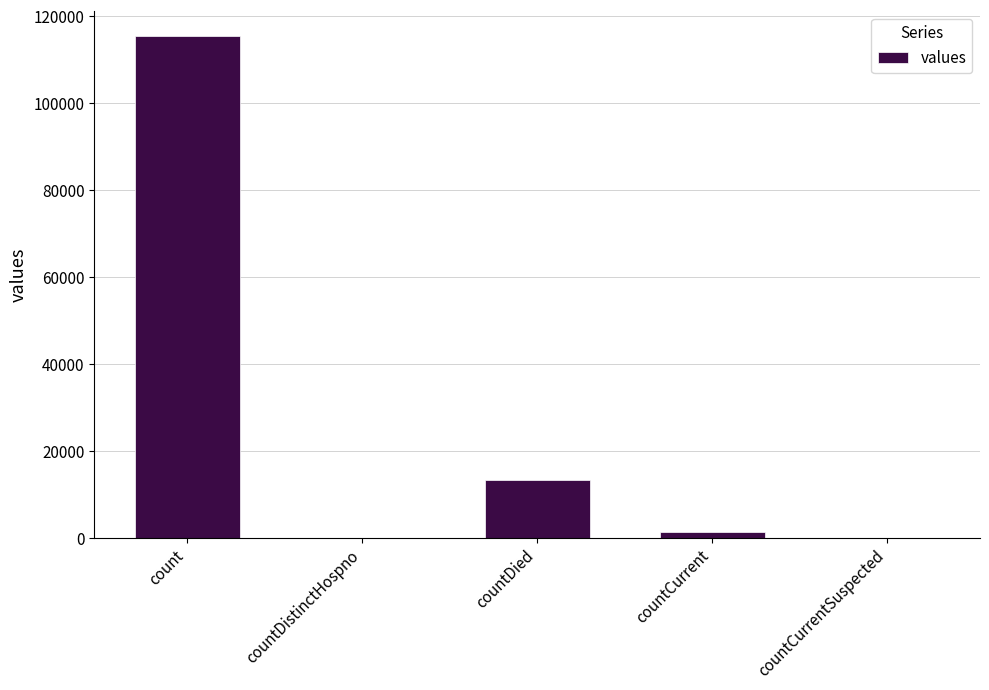

What is the maximum value shown in the chart?

115379